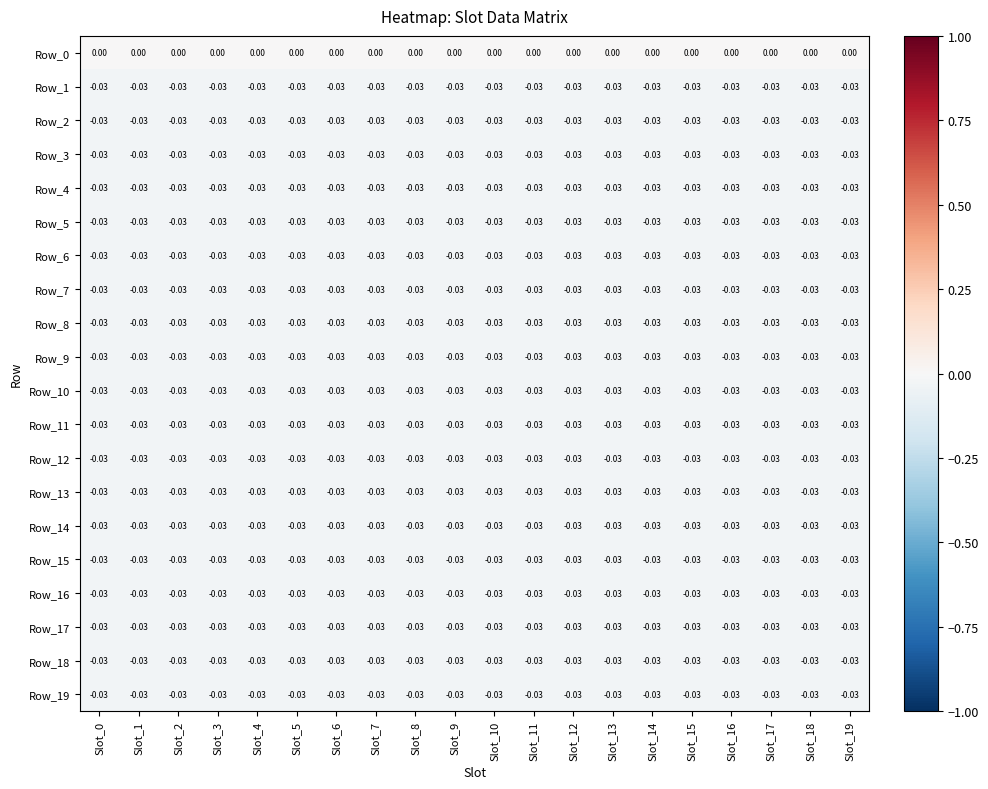

Count the number of categories in the chart.

20